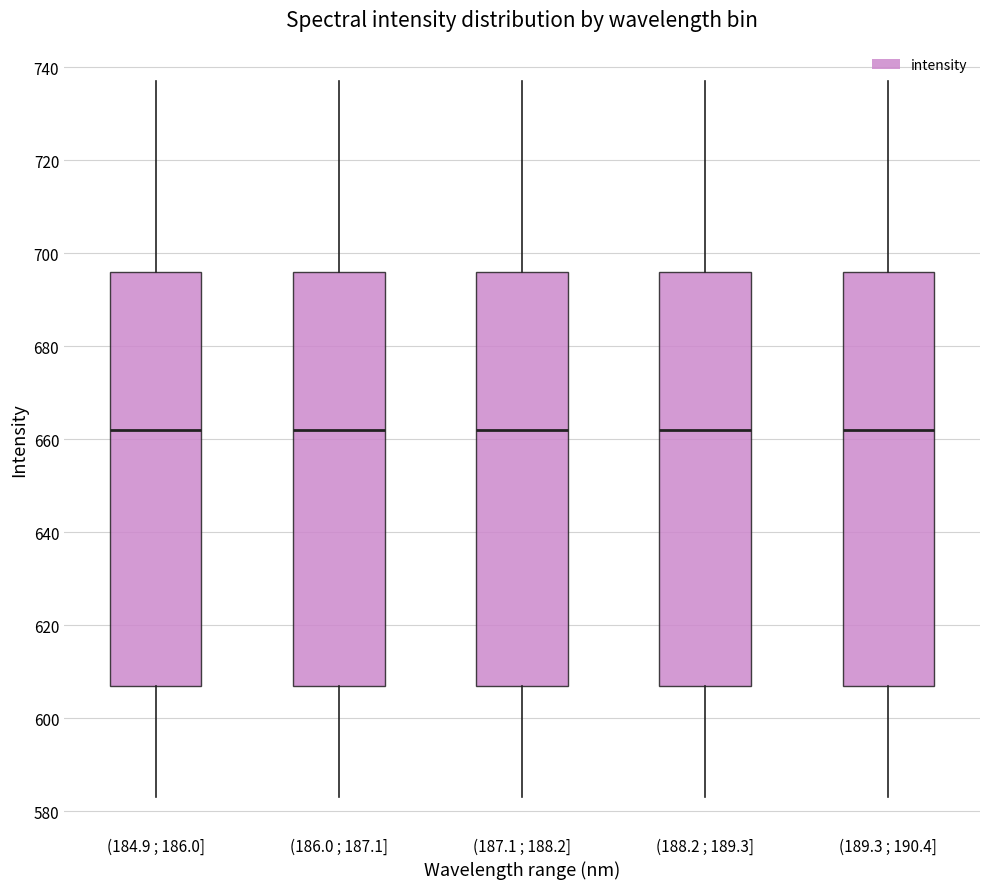

Reading left to right, read every box against the y-axis: the position of its median line, the range the box covers, and the ends of its whiskers. The values are not printed on the chart, so give them approximately, as read against the axis.

(184.9 ; 186.0]: median 662, box 608 to 696, whiskers 584 to 738
(186.0 ; 187.1]: median 662, box 608 to 696, whiskers 584 to 738
(187.1 ; 188.2]: median 662, box 608 to 696, whiskers 584 to 738
(188.2 ; 189.3]: median 662, box 608 to 696, whiskers 584 to 738
(189.3 ; 190.4]: median 662, box 608 to 696, whiskers 584 to 738